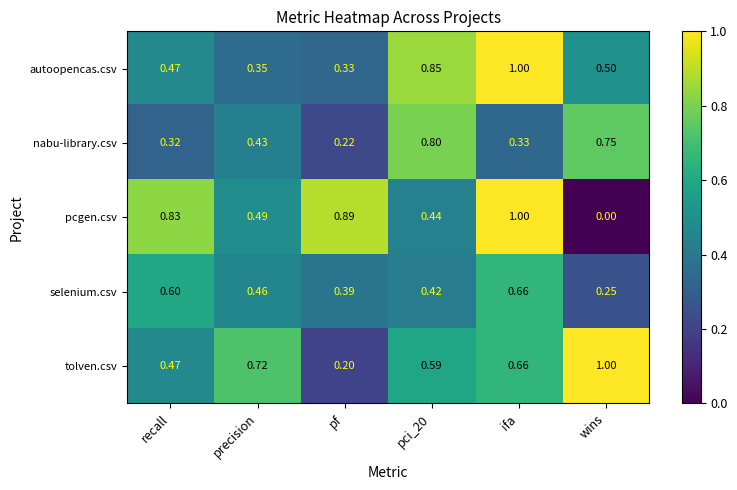

Which category has the highest value in the pcgen.csv series?

ifa